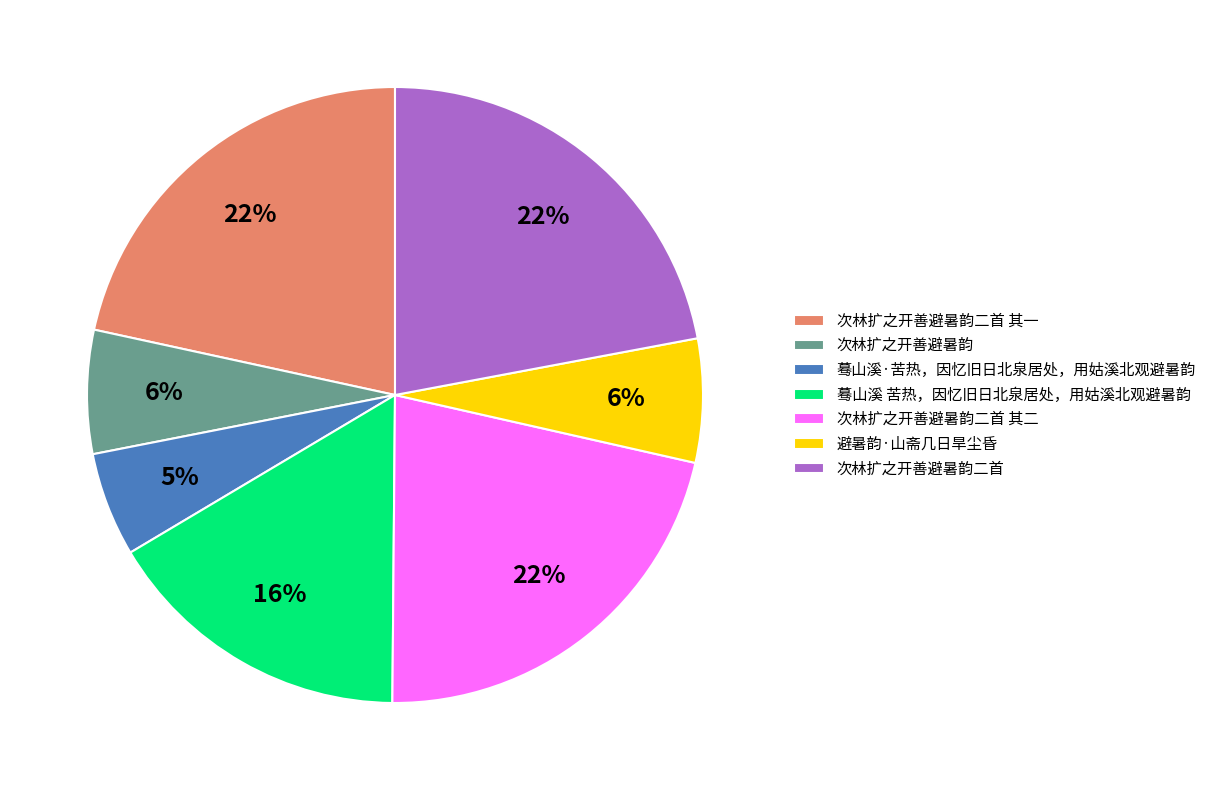

Does 次林扩之开善避暑韵二首 其二 account for over 50% of the chart?

No